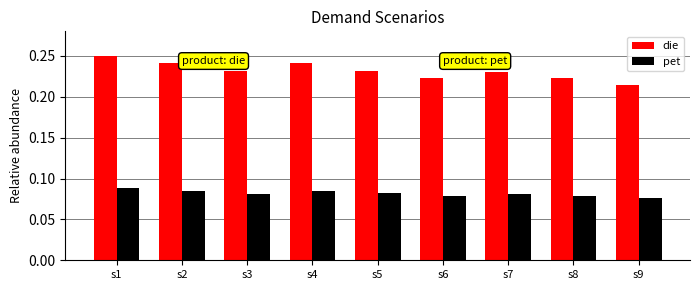

Are the bars horizontal?

No